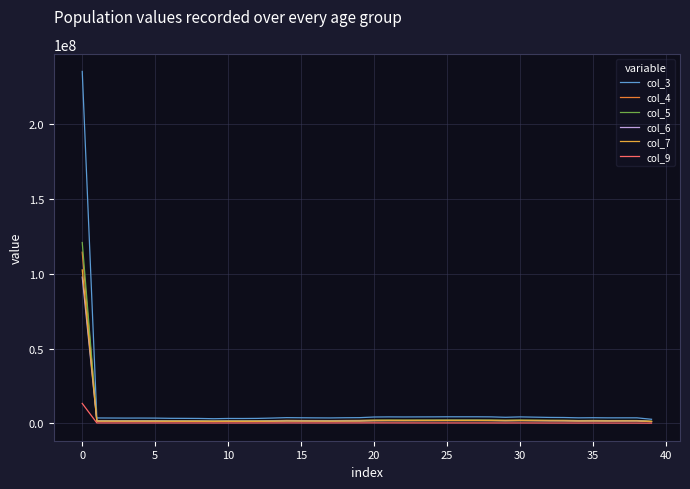

Which series has the widest spread of values?

col_3